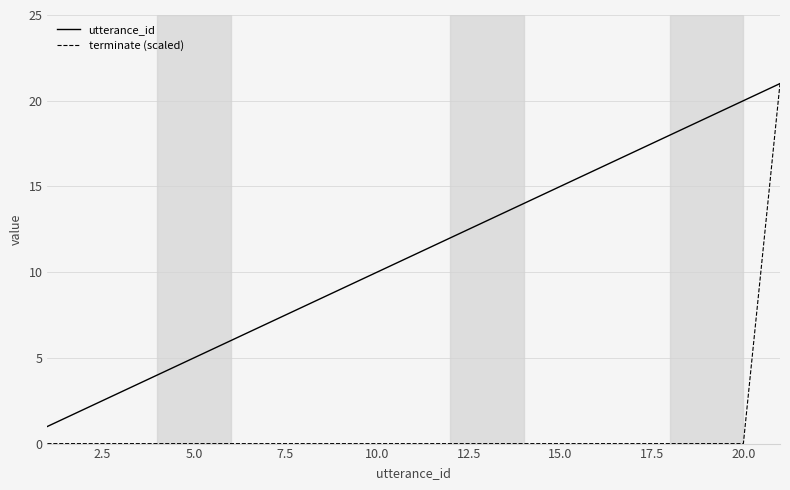

Reading left to right, transcribe all the data shown in this chart.

utterance_id: 1	2	3	4	5	6	7	8	9	10	11	12	13	14	15	16	17	18	19	20	21
terminate (scaled): 0	0	0	0	0	0	0	0	0	0	0	0	0	0	0	0	0	0	0	0	21